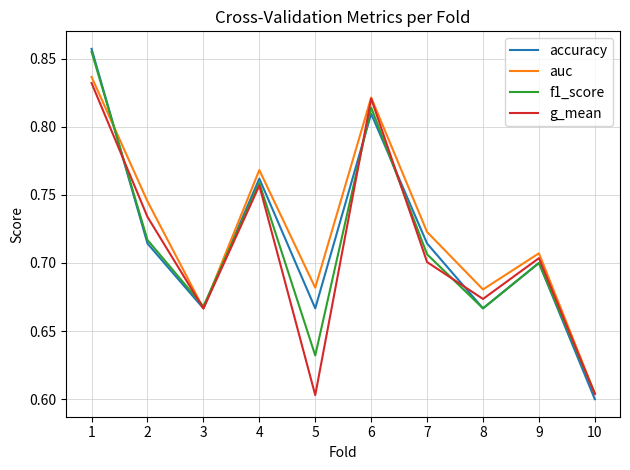

Rank the series by their average value, from highest to lowest.

auc, accuracy, f1_score, g_mean